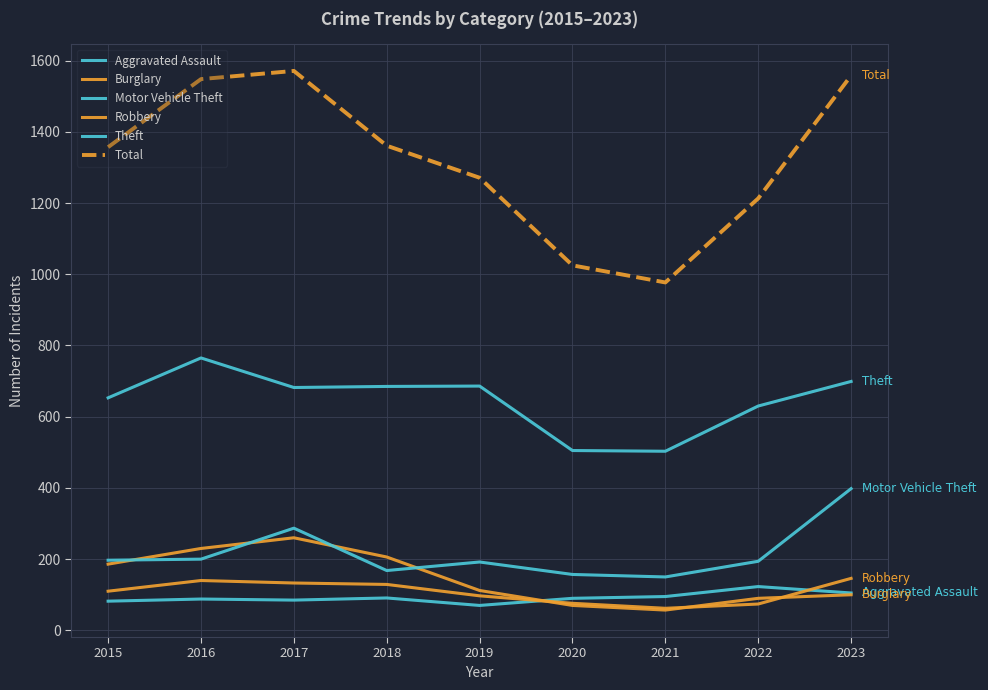

In Theft, how many points are lower than both neighbors (excluding endpoints)?

2